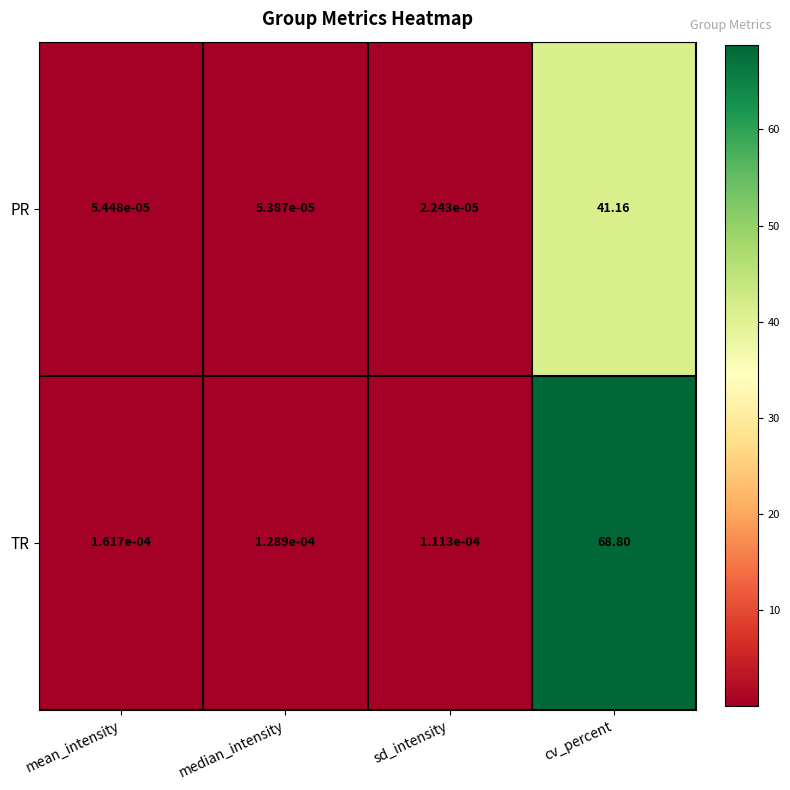

Which label corresponds to the smallest value in the chart?

sd_intensity